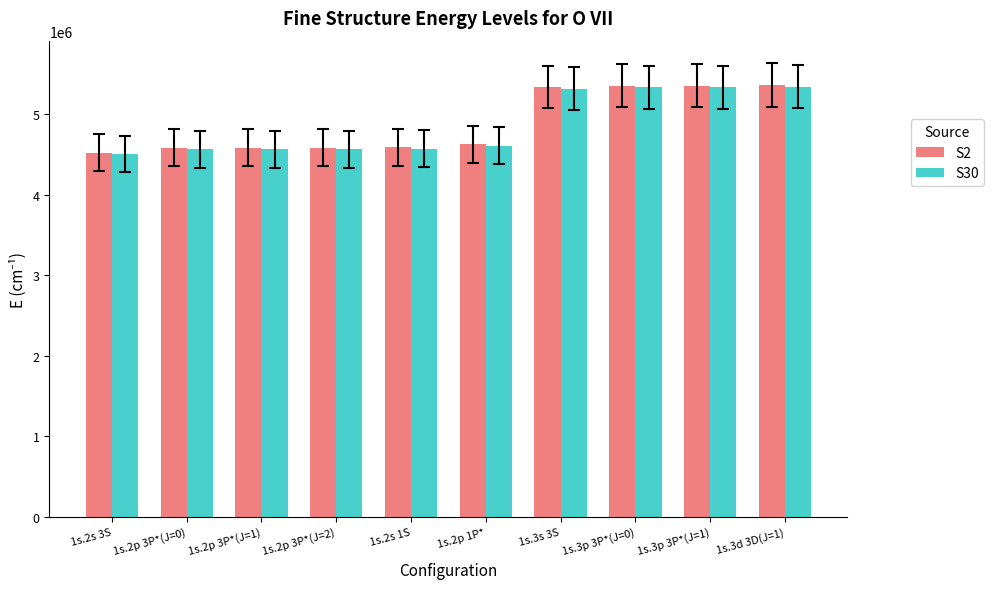

What is the total value across all series at 1s.2p 3P*(J=2)?

9153545.4